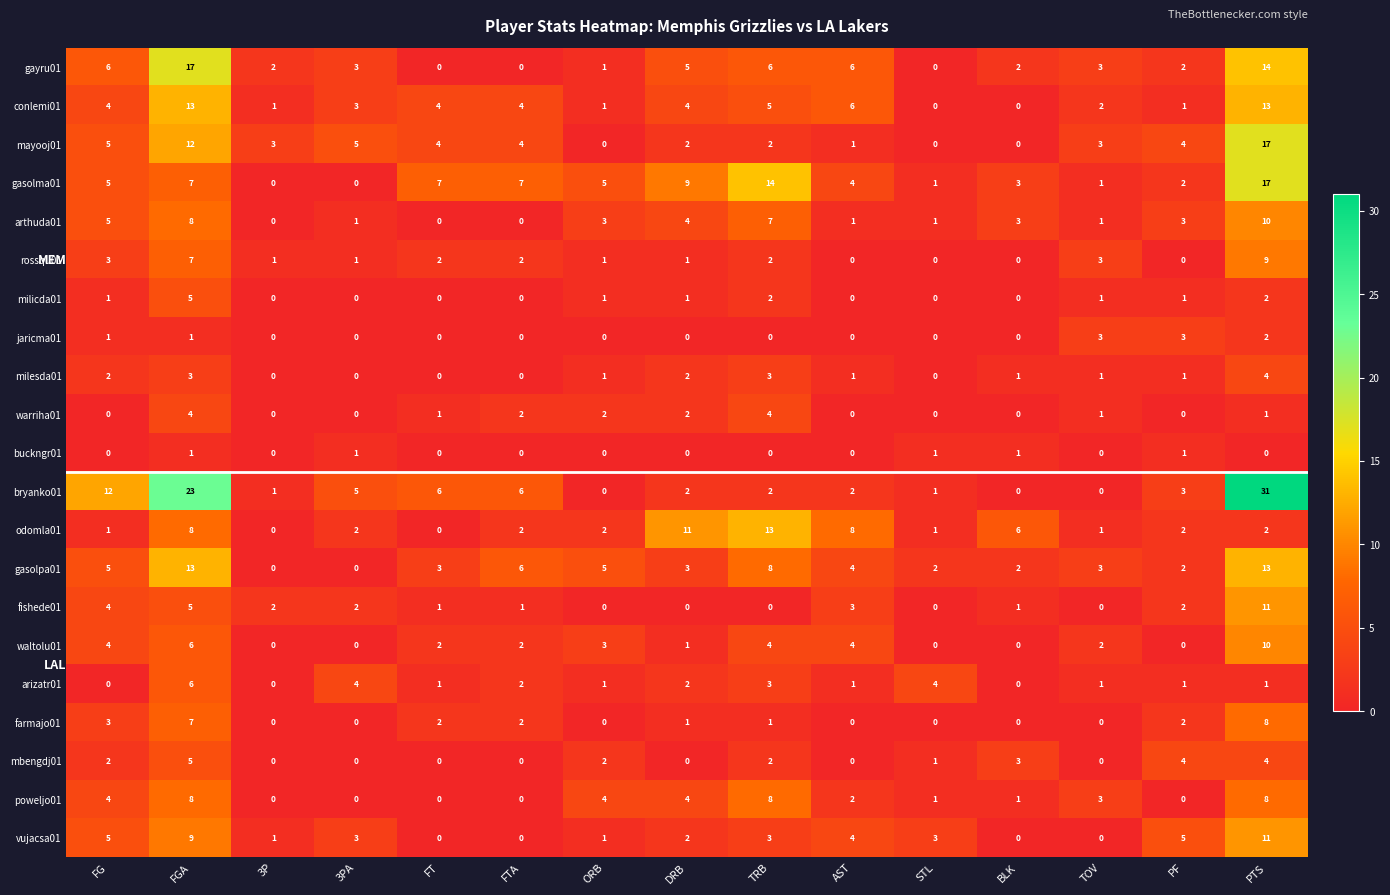

Count the warriha01 values in the range 0 to 2.

13